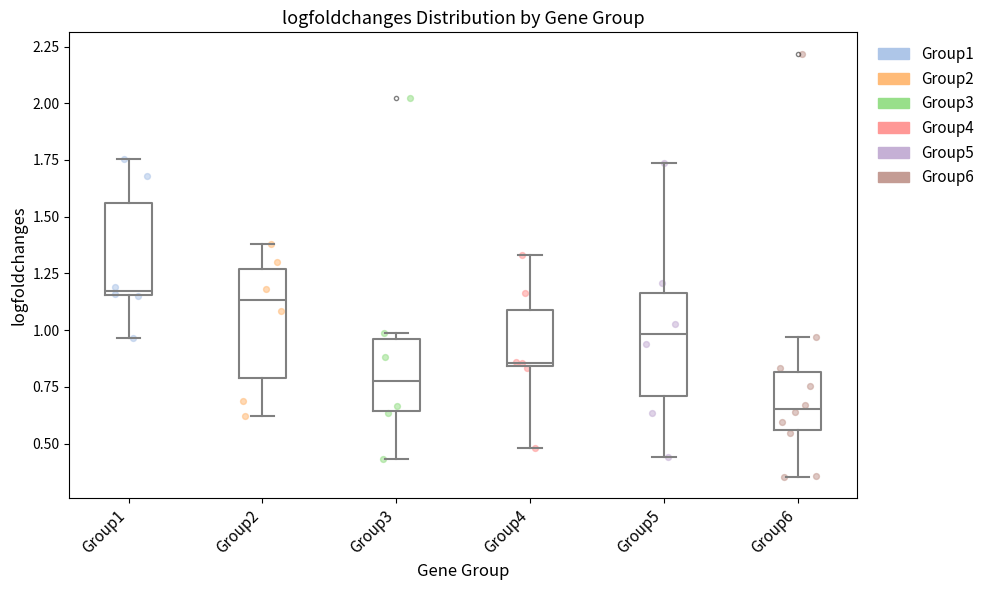

Reading left to right, read every box against the y-axis: the position of its median line, the range the box covers, and the ends of its whiskers. The values are not printed on the chart, so give them approximately, as read against the axis.

Group1: median 1.15 (just above the box's lower edge), box 1.15 to 1.55, whiskers 0.95 to 1.75
Group2: median 1.15, box 0.80 to 1.25, whiskers 0.60 to 1.40
Group3: median 0.75, box 0.65 to 0.95, whiskers 0.45 to 1.00
Group4: median 0.85 (just above the box's lower edge), box 0.85 to 1.10, whiskers 0.50 to 1.35
Group5: median 1.00, box 0.70 to 1.15, whiskers 0.45 to 1.75
Group6: median 0.65, box 0.55 to 0.80, whiskers 0.35 to 0.95